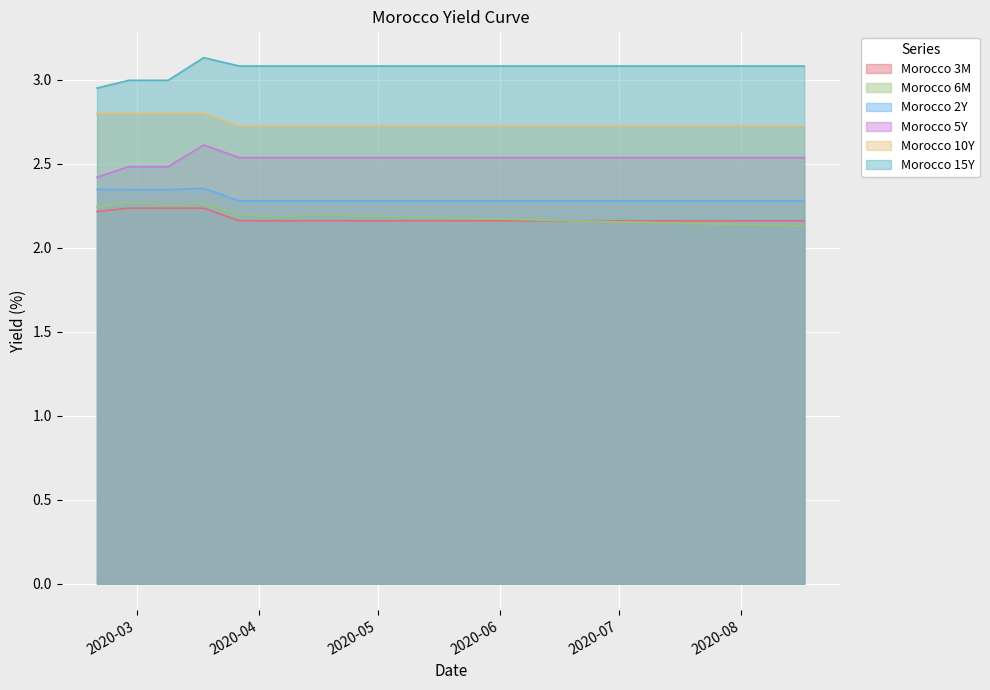

True or false: Morocco 15Y and Morocco 3M cross at least once.

False